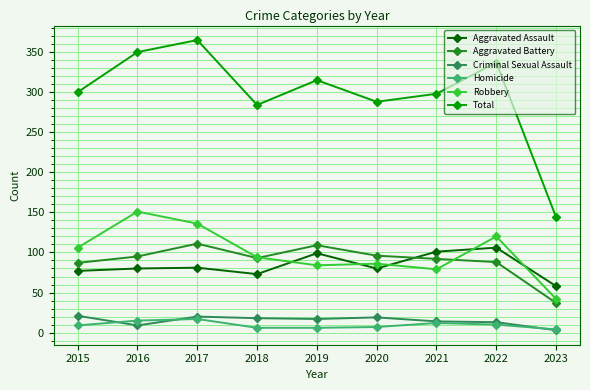

Is it true that Aggravated Assault equals 134 at 2016?

False